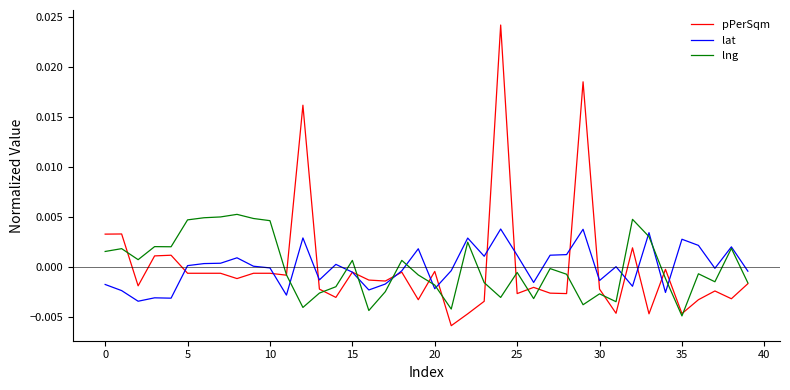

Is this an area chart (filled region under the line)?

No